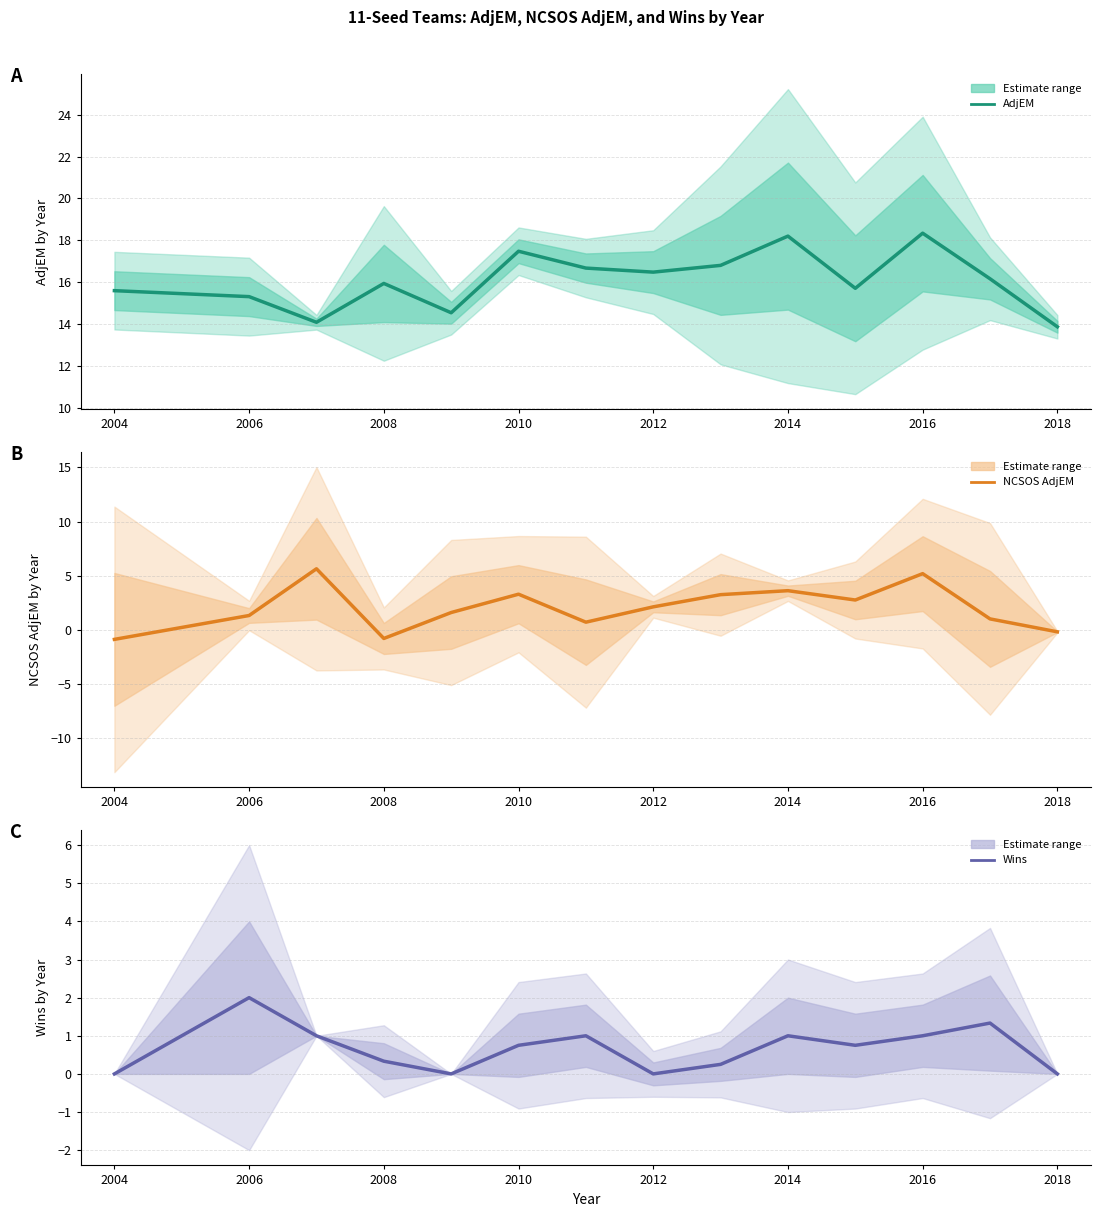

What is the sum of all AdjEM values?

225.2